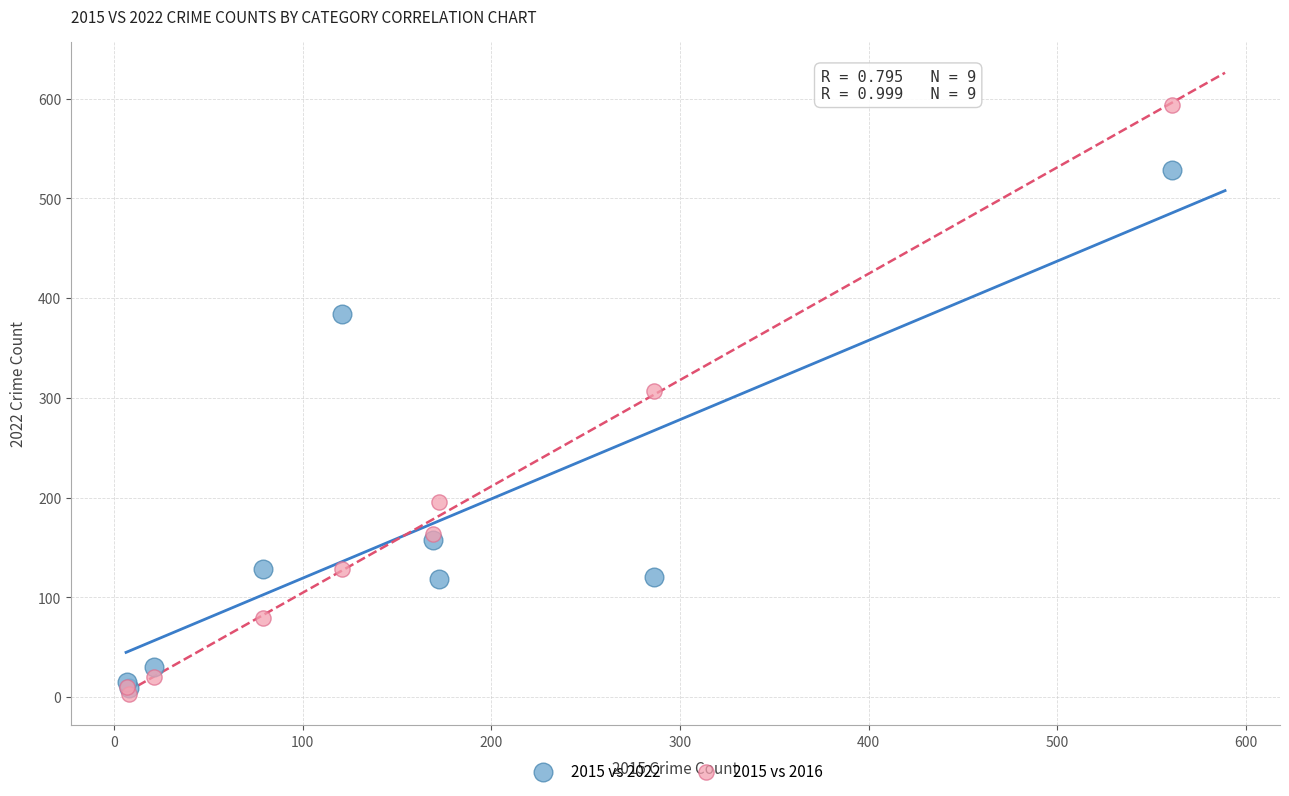

Which series has the largest Y range (max minus min)?

2015 vs 2016